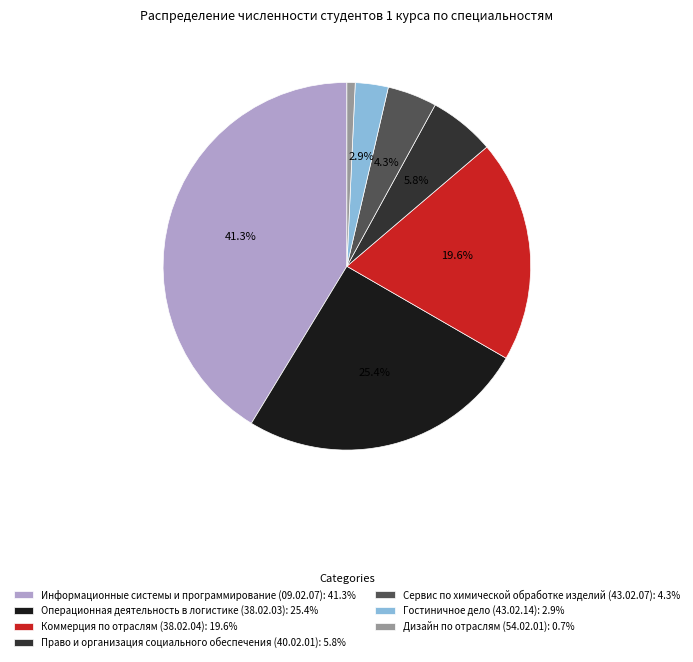

Is there any slice that represents more than half of the pie?

No